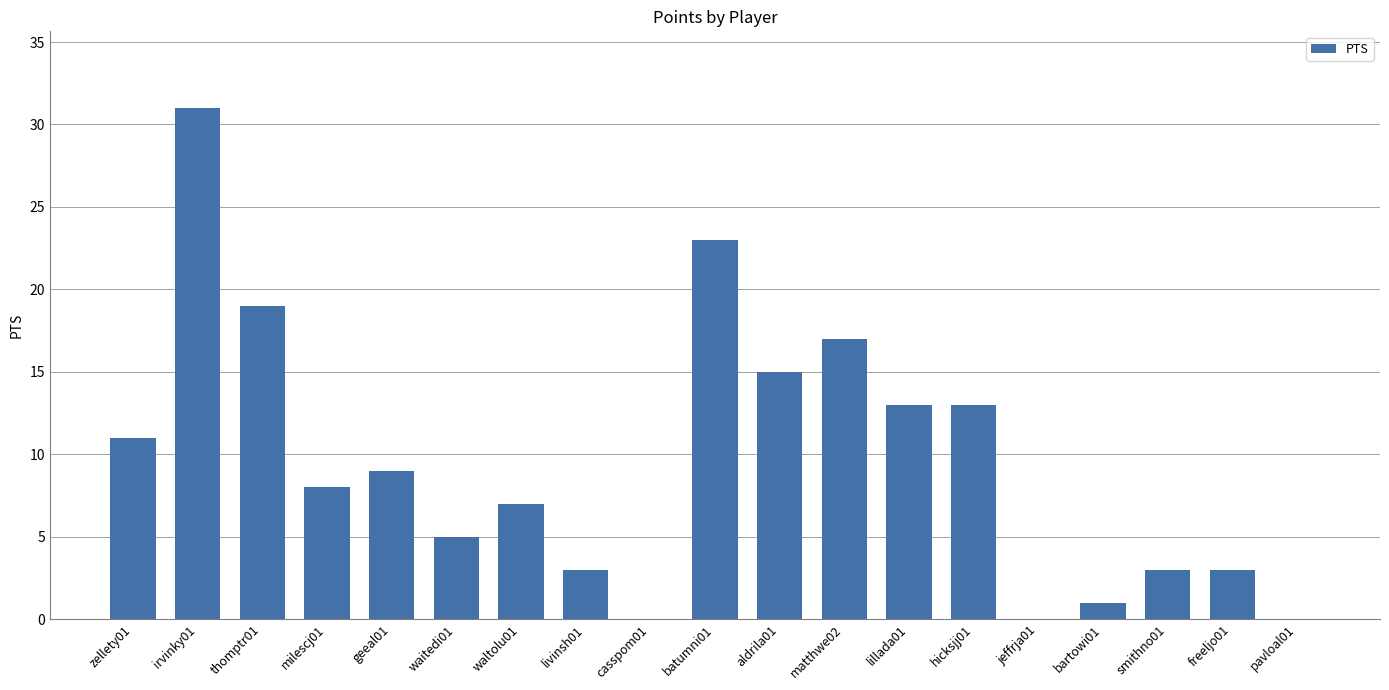

What is the sum of all values?

181